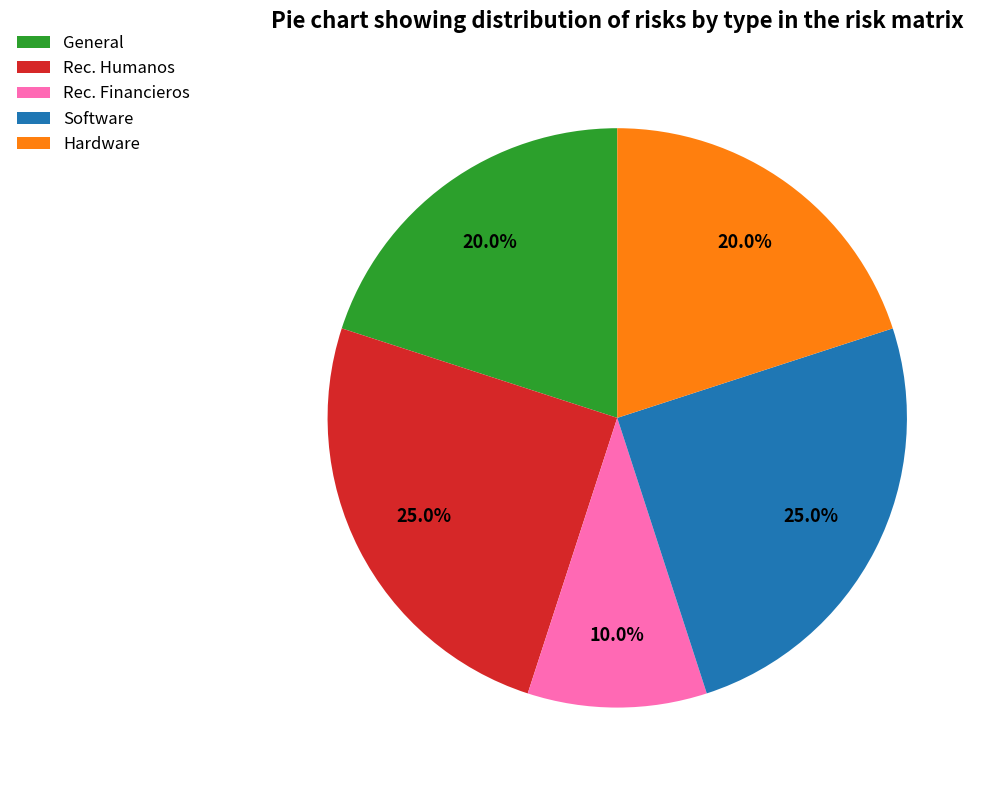

What portion of the pie excludes Rec. Humanos?

75.0%